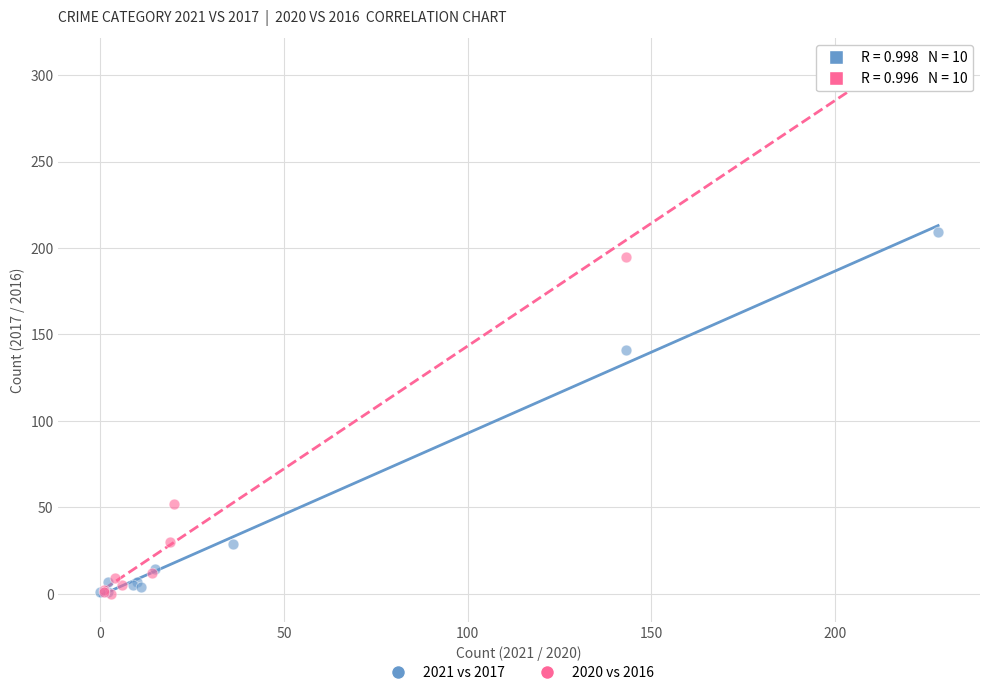

Which series has the largest Y range (max minus min)?

2020 vs 2016